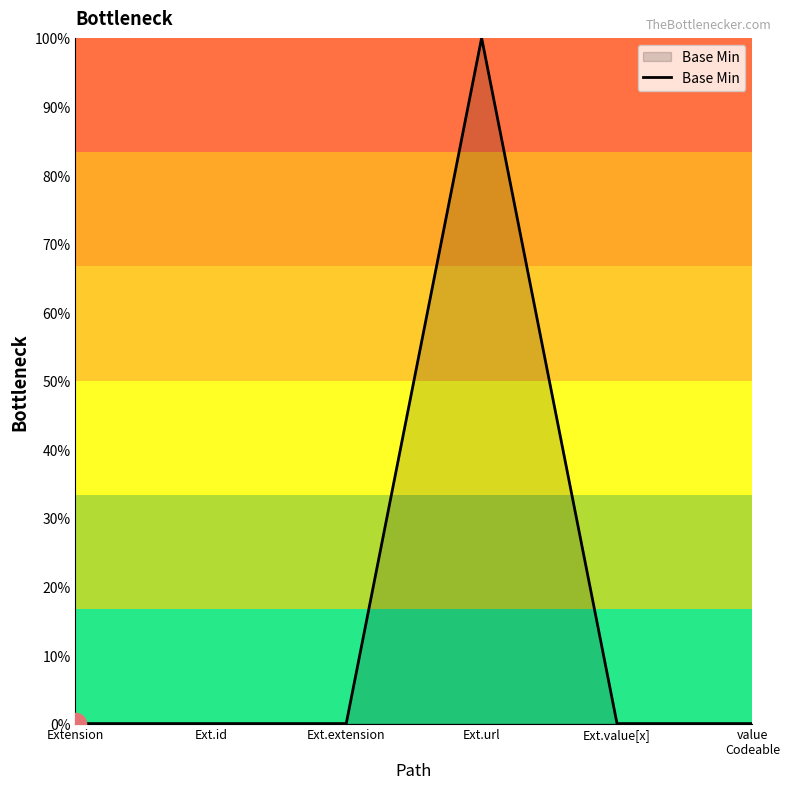

True or false: the data has more than 1 interior local peaks.

False